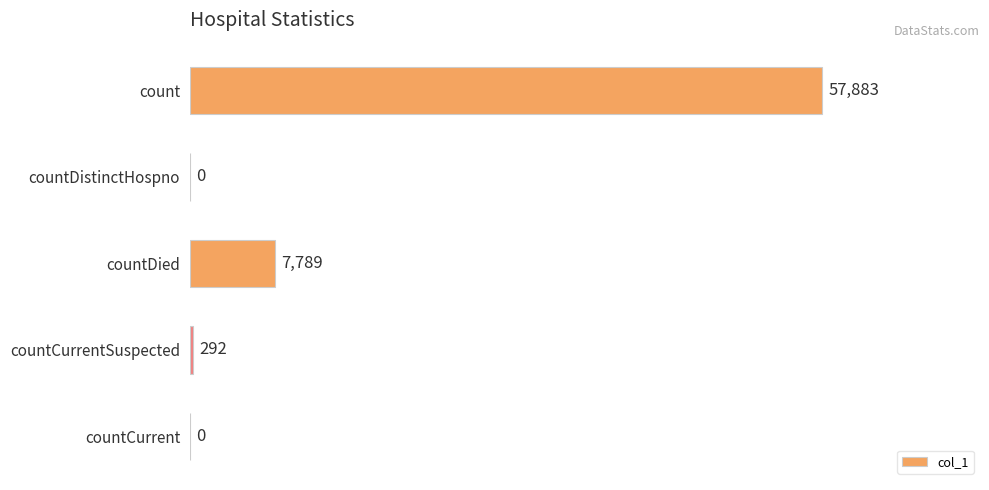

Reading bottom to top, transcribe all the data shown in this chart.

countCurrent=0	countCurrentSuspected=292	countDied=7789	countDistinctHospno=0	count=57883